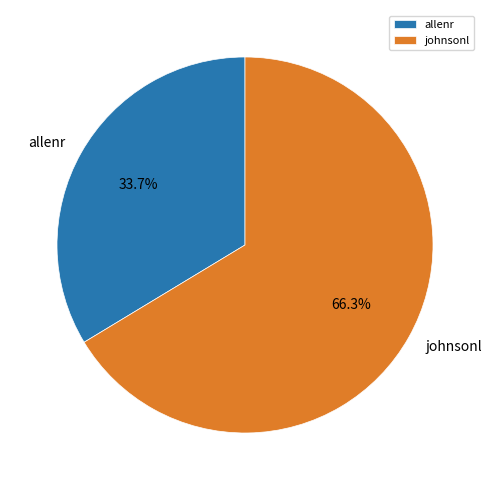

Does allenr account for over 50% of the chart?

No